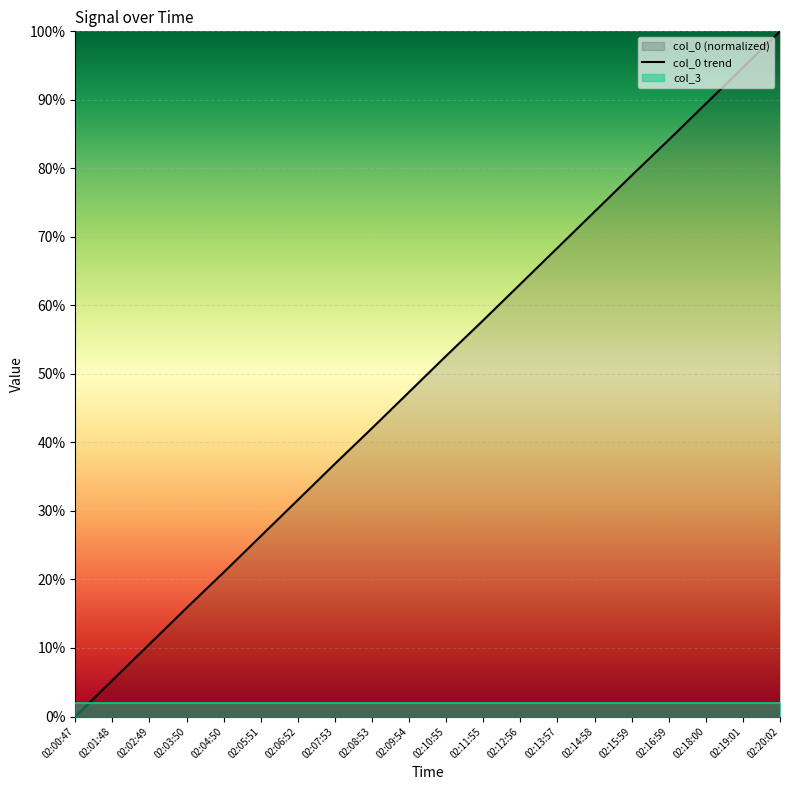

What is the sum of the values at 02:12:56 and 02:08:53?

105.2